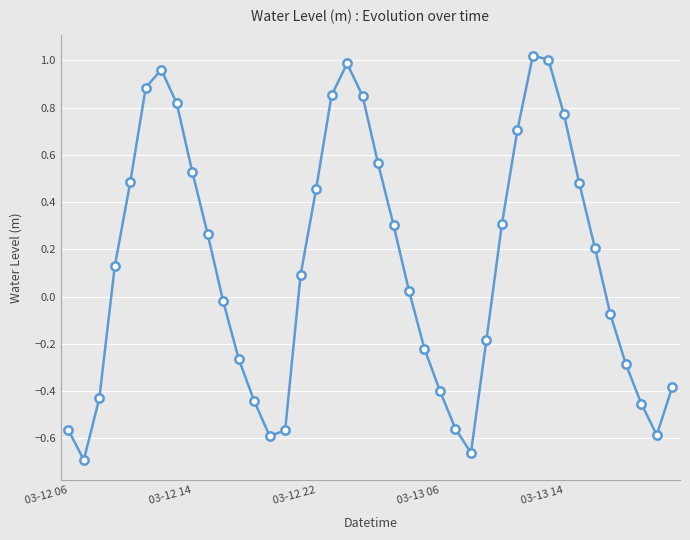

How many interior local valleys (lower than both neighbors) does the data have?

4